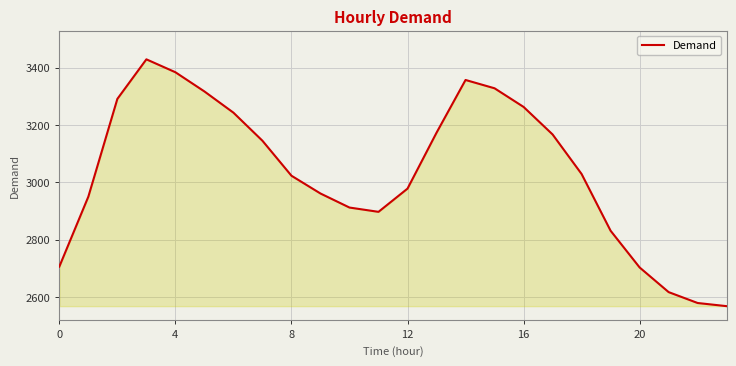

What is the maximum value shown in the chart?

3429